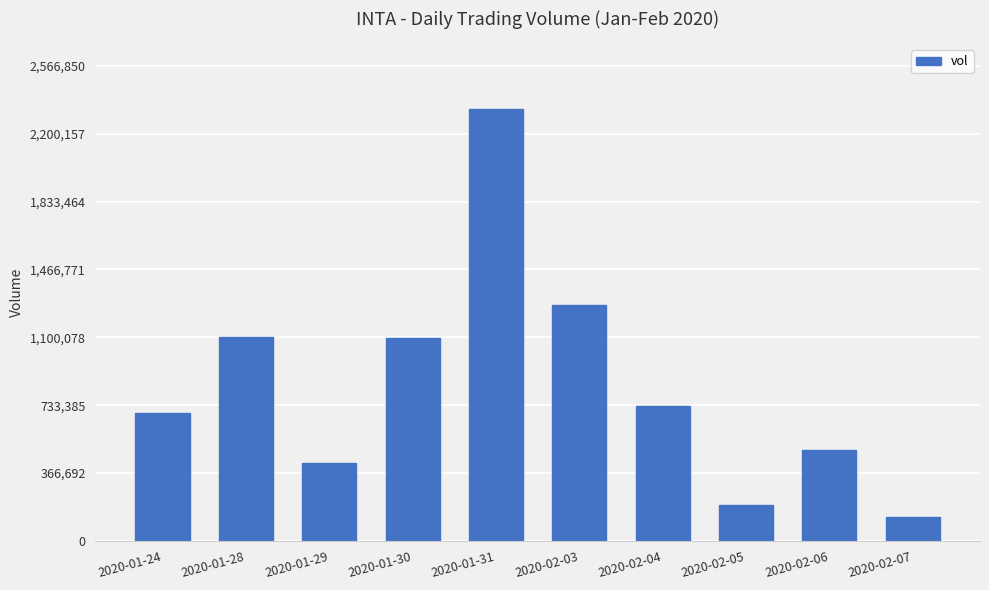

What is the difference between the maximum and minimum values?

2204500